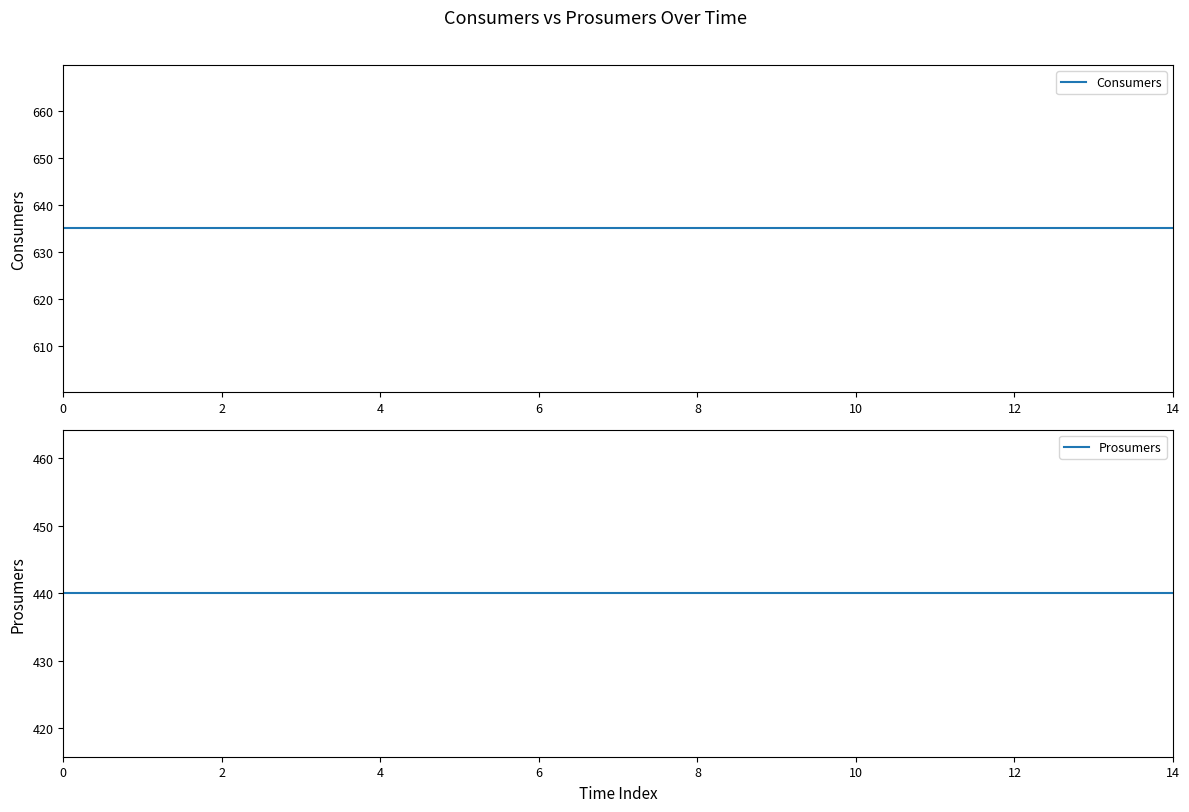

Is this an area chart (filled region under the line)?

No